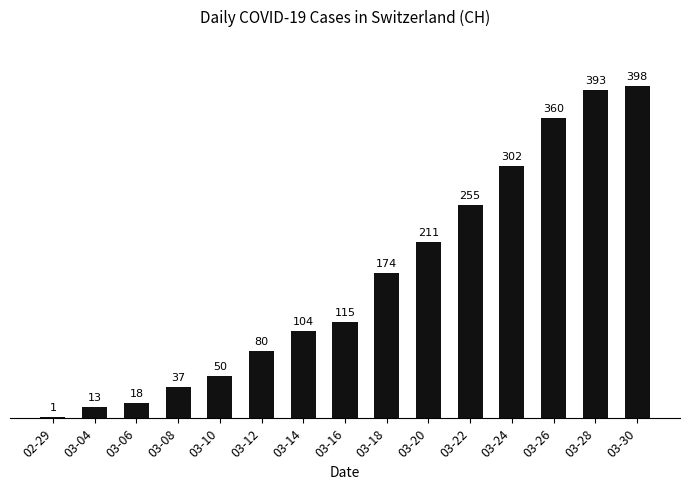

The chart shows a value of 393 at 03-28. True or false?

True